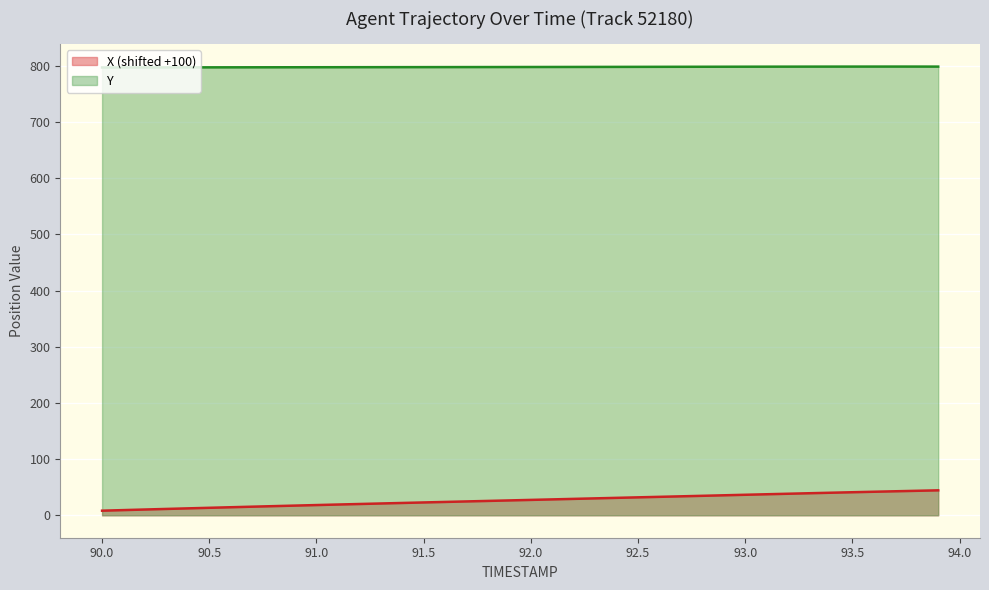

What is the average value of the X series?

26.8